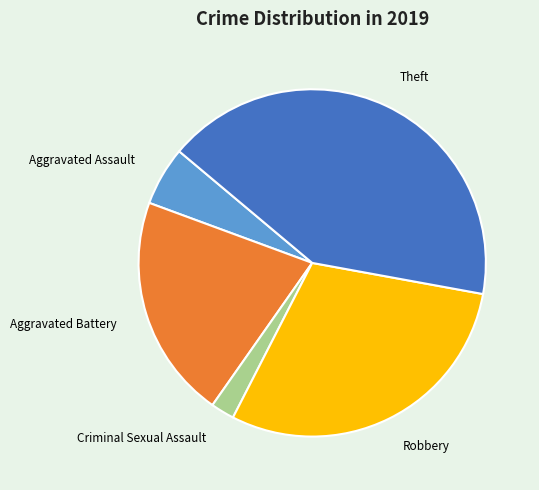

Do Robbery and Criminal Sexual Assault together represent more than half of the pie?

No